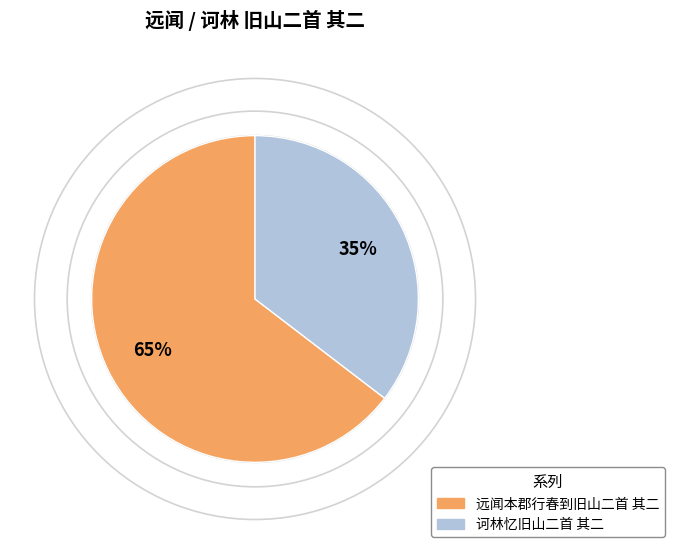

What is the ratio of the value at 诃林忆旧山二首 其二 to the value at 远闻本郡行春到旧山二首 其二?

0.5